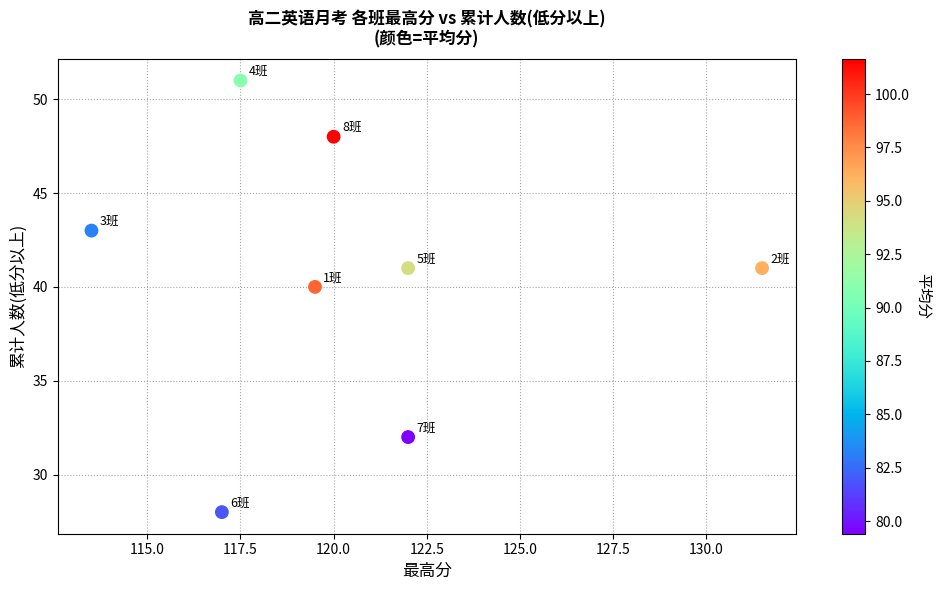

What is the range of Y values (max minus min)?

23